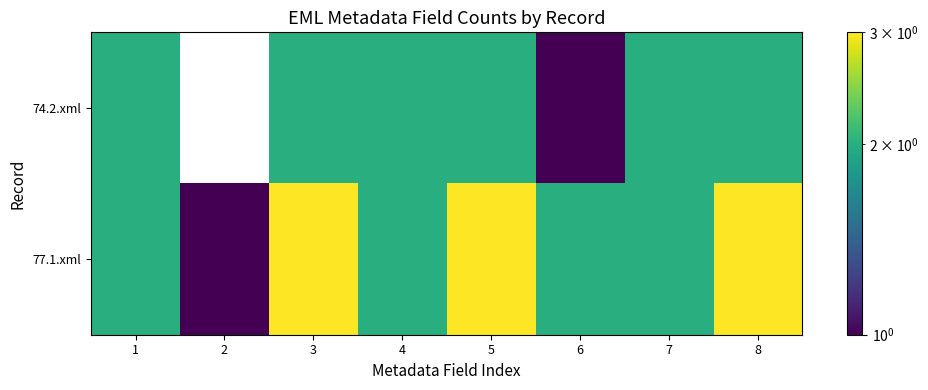

At how many categories does at least one series exceed 1?

7